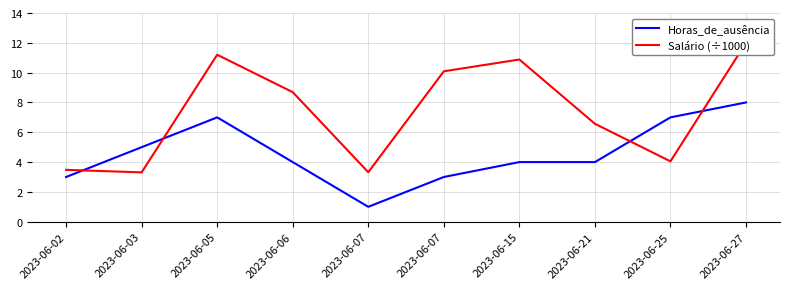

List the series in order of their peak value, highest first.

Salário (÷1000), Horas_de_ausência